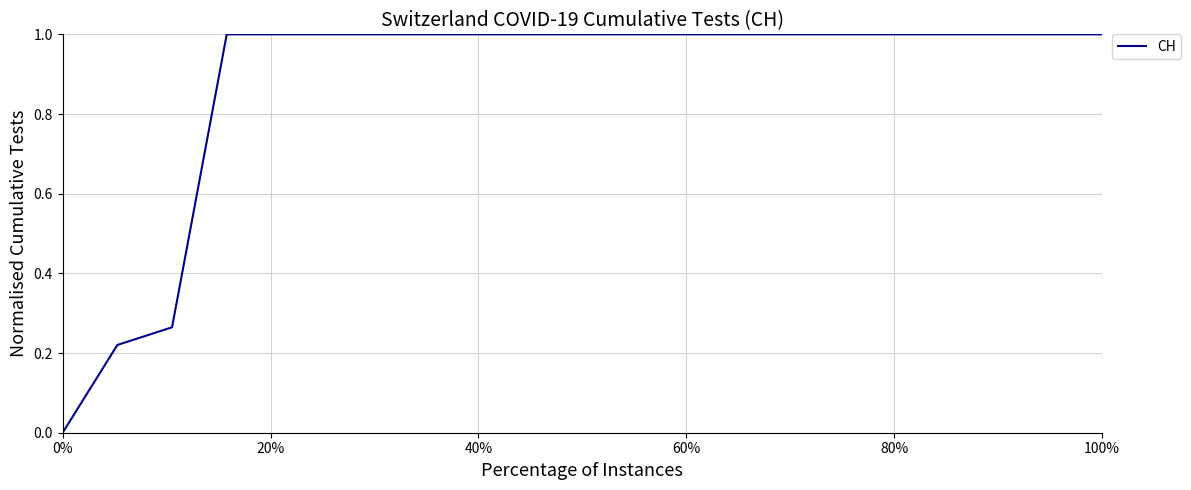

What is the difference between the maximum and minimum values?

1.0